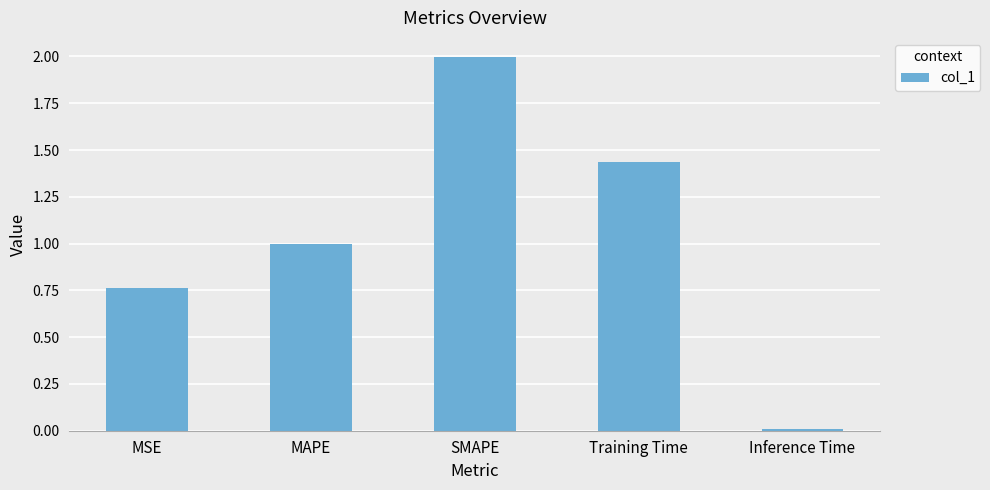

List the labels in order of value, largest first.

SMAPE, Training Time, MAPE, MSE, Inference Time